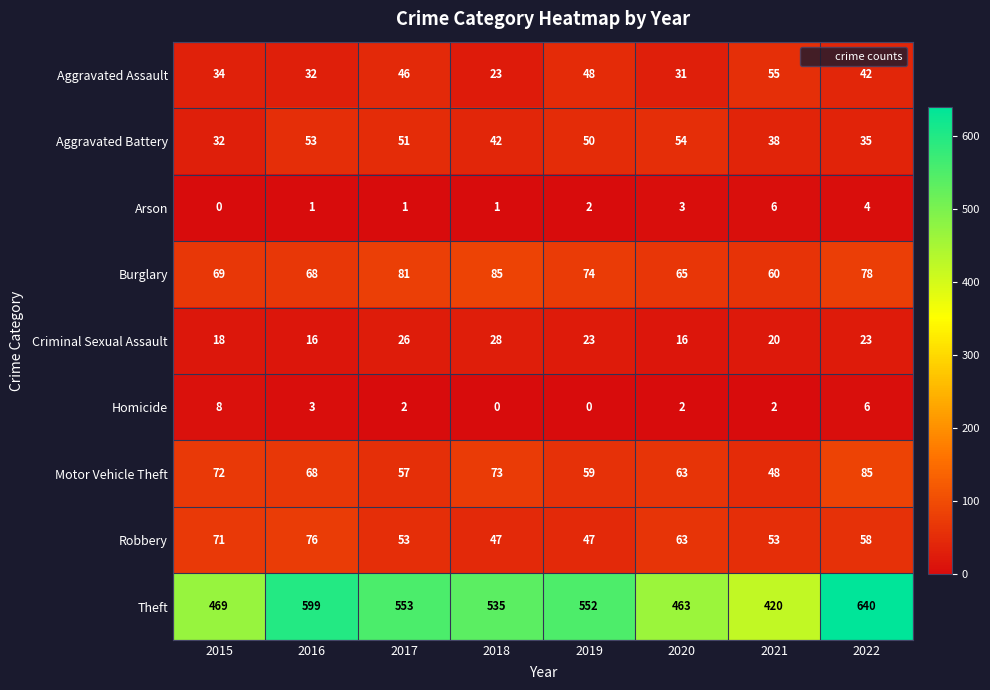

What is the total value across all series at 2016?

916